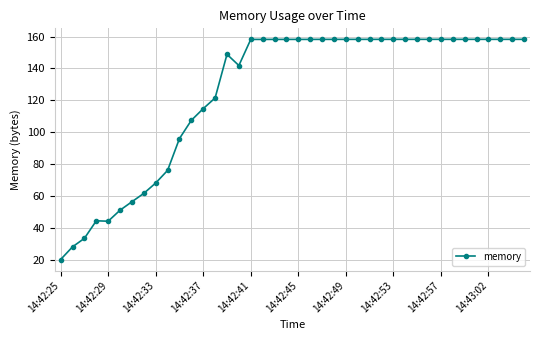

What is the value of the 7th point from the left?

56.4